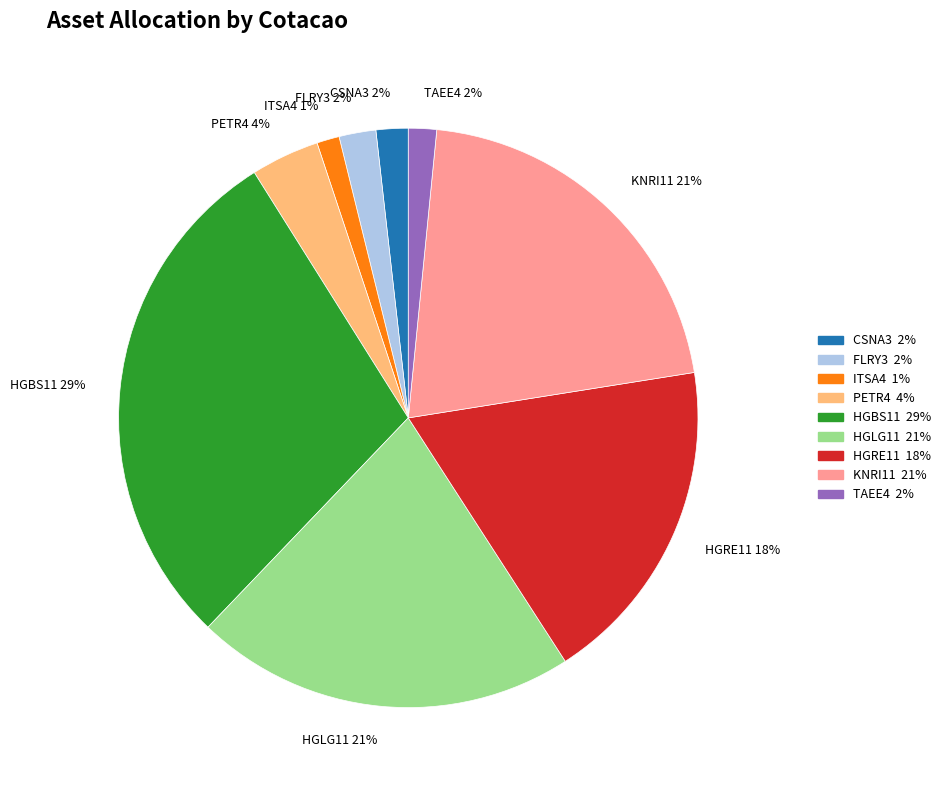

To the nearest percent, what is the difference between the largest and smallest slice percentages?

28%